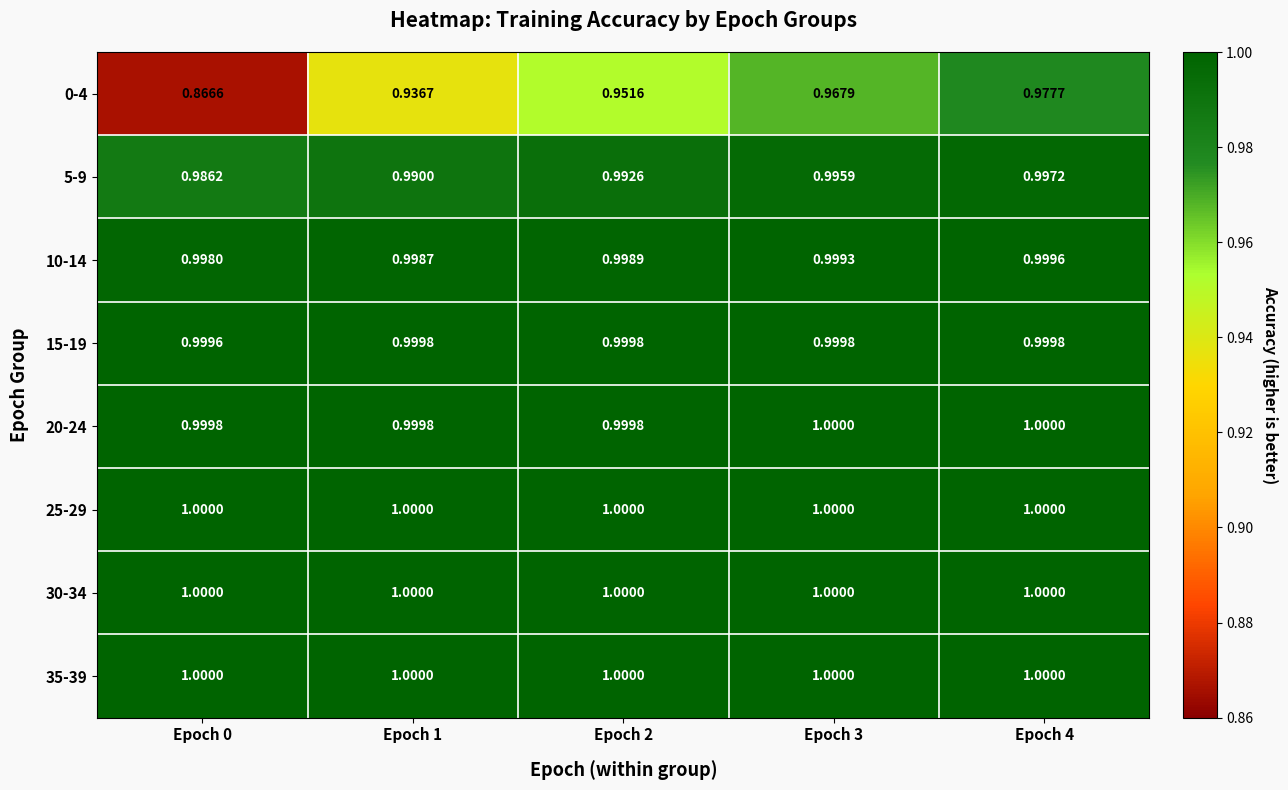

Is the value of 25-29 at Epoch 0 greater than the value of 5-9 at Epoch 3?

Yes